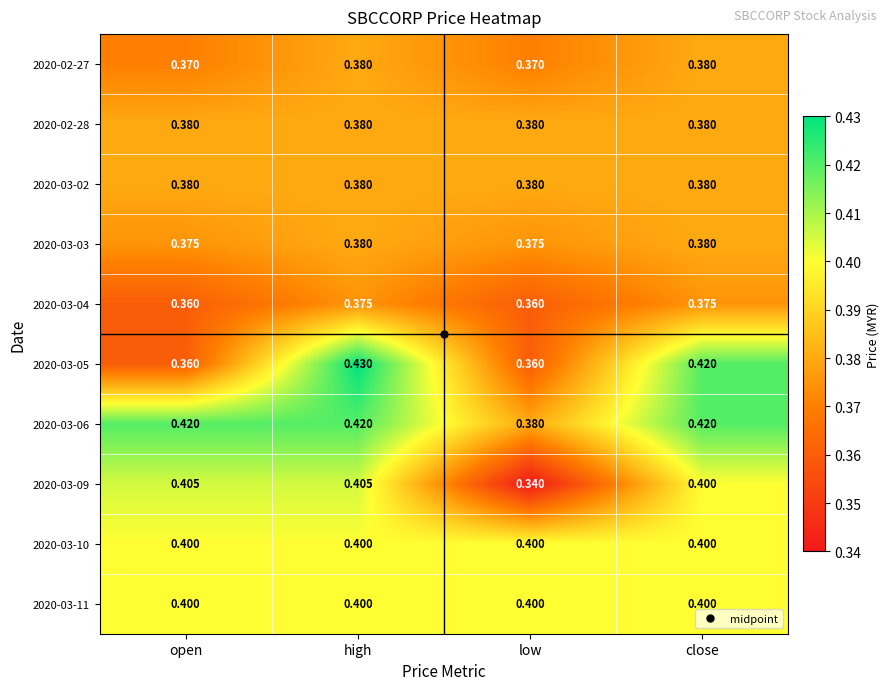

Which category has the highest value across all series?

high